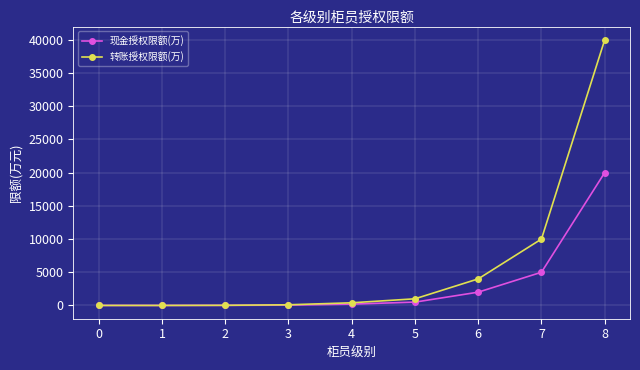

Rank the series by their average value, from lowest to highest.

现金授权限额(万), 转账授权限额(万)